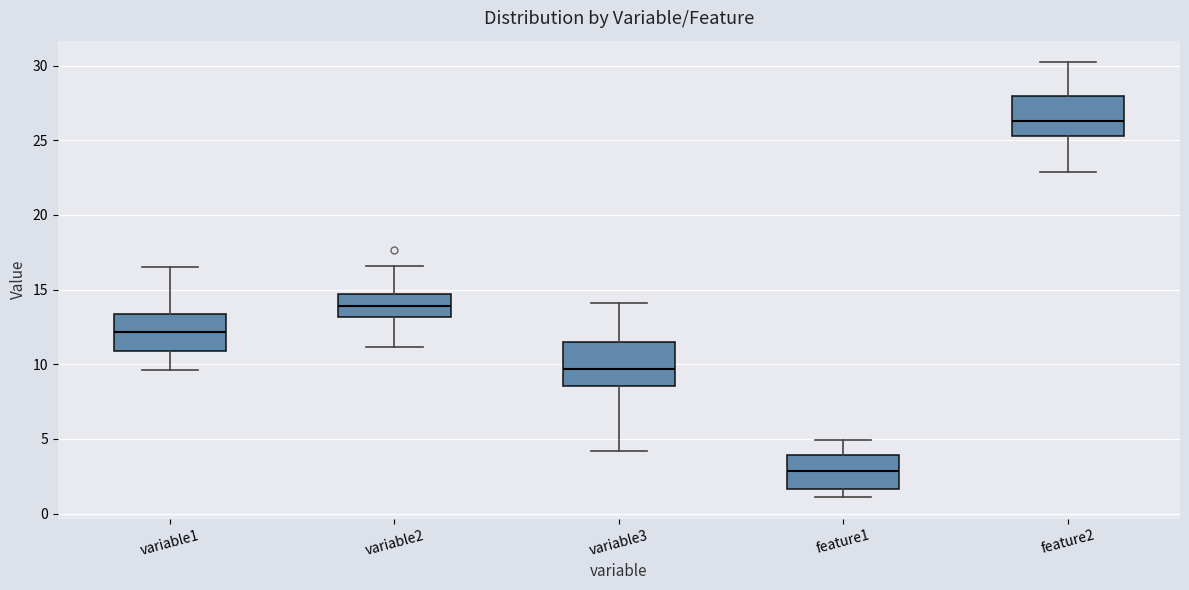

Which box has the highest median line?

feature2